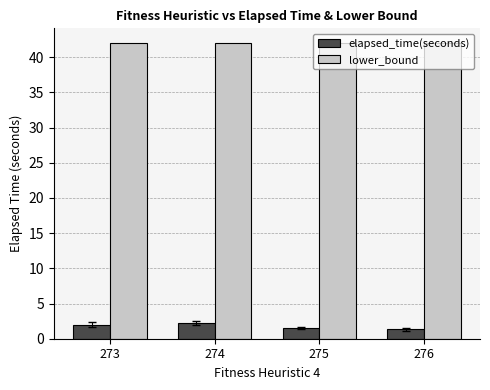

Reading right to left, transcribe all the data shown in this chart.

elapsed_time(seconds): 1.3	1.5	2.2	2.0
lower_bound: 42.0	42.0	42.0	42.0